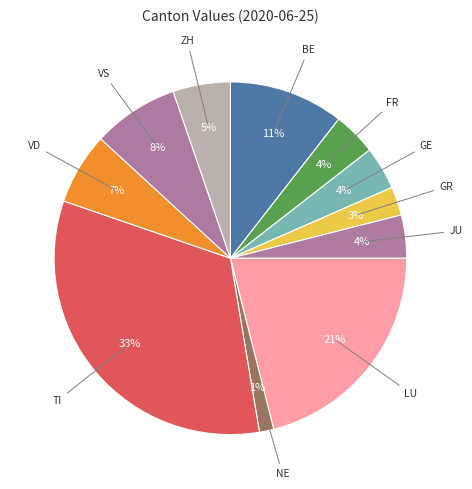

Count the number of slices in the pie.

11